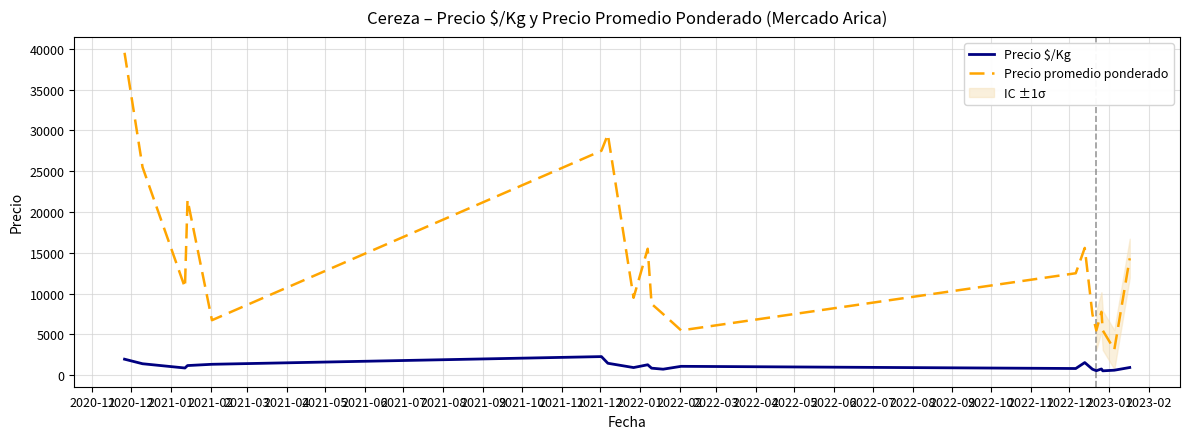

How many lines are shown in the chart?

2